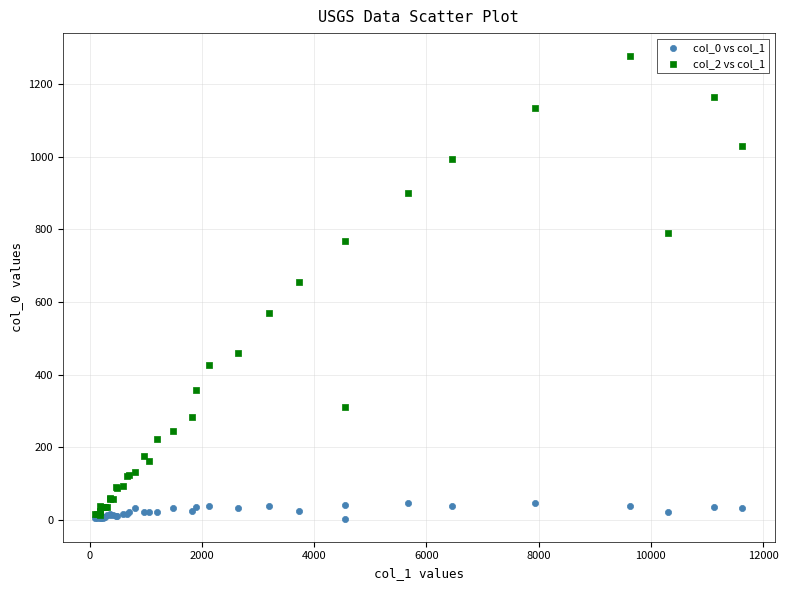

Across all series, what Y value is closest to 640?

656